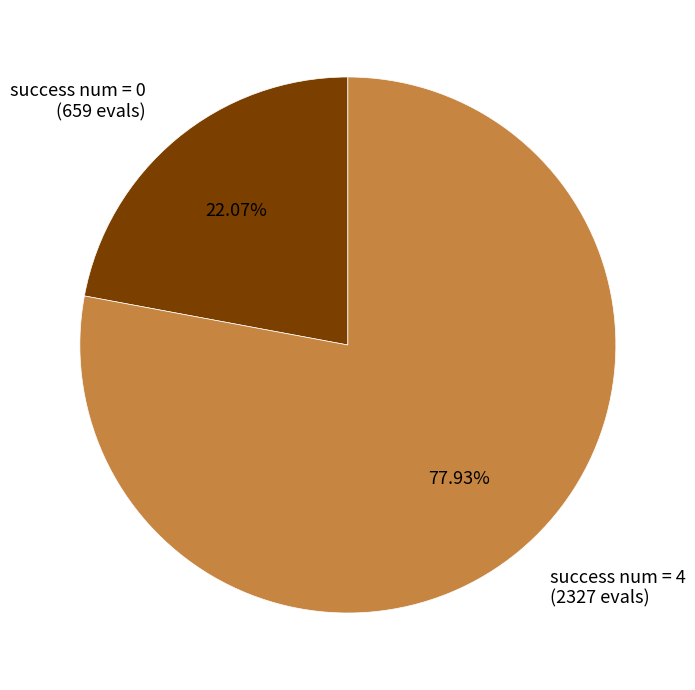

Approximately how many times larger is the value at success num = 0 (659 evals) compared to success num = 4 (2327 evals)?

0.3